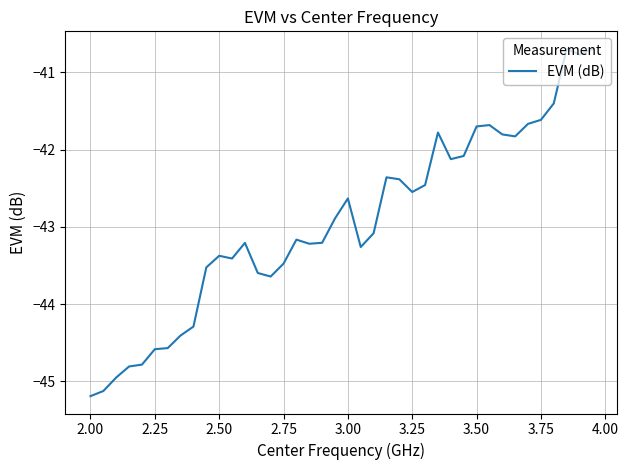

What is the minimum value shown in the chart?

-45.2